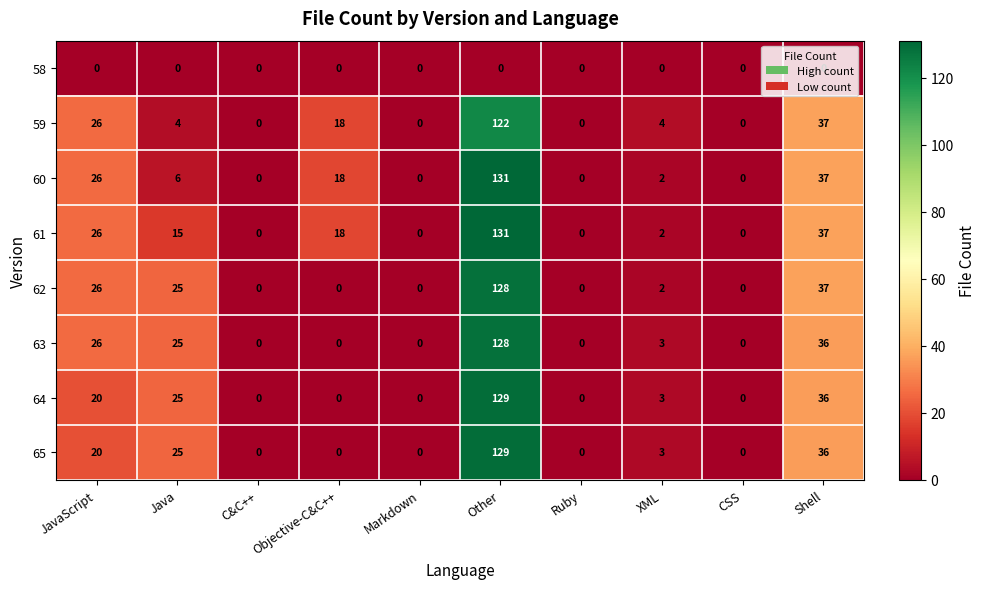

What is the difference between the highest and lowest values at Objective-C&C++?

18